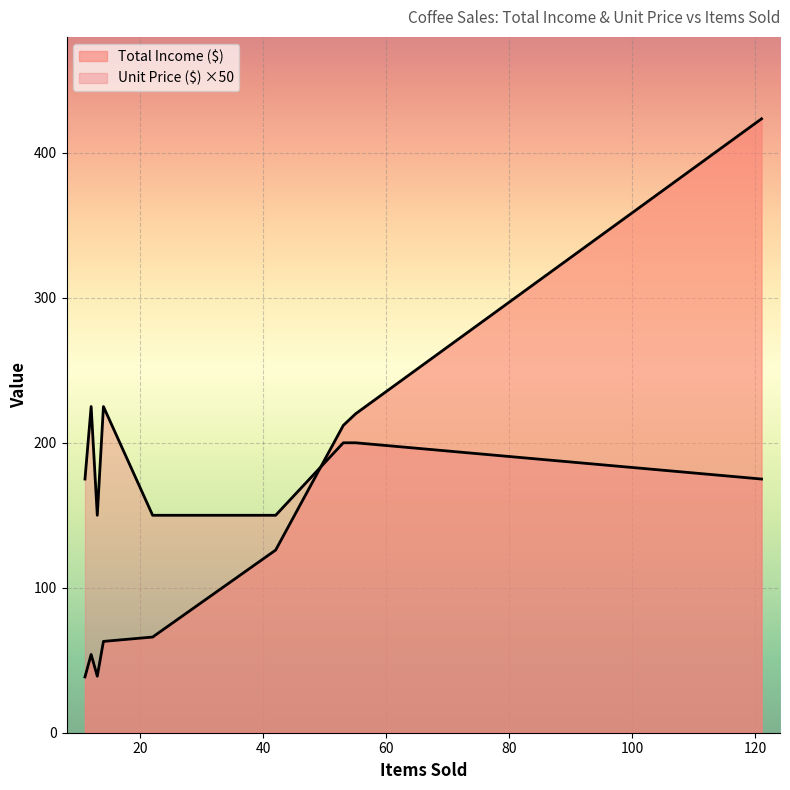

What are all the series names shown in the legend?

Total Income ($), Unit Price ($)